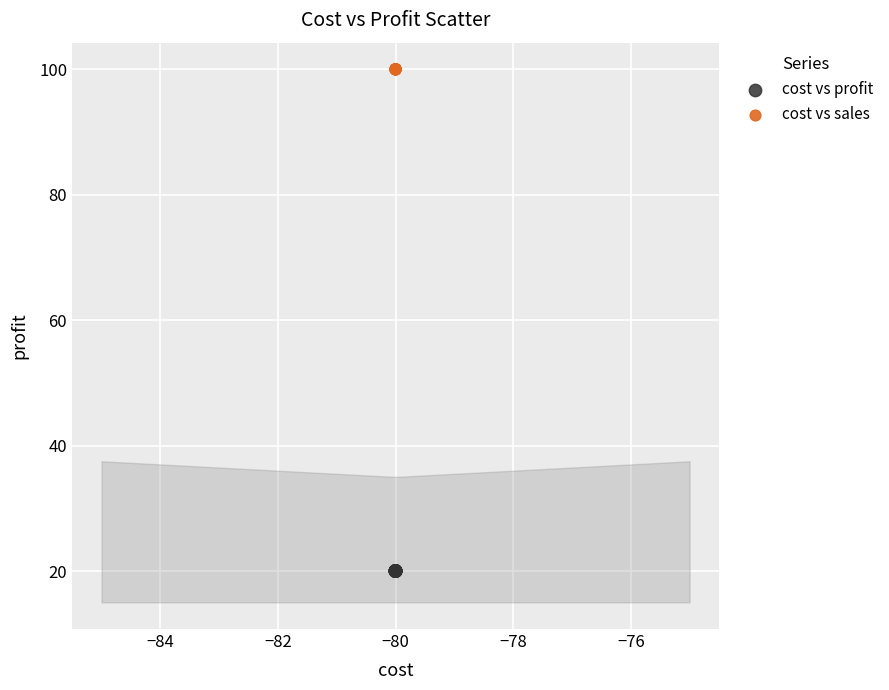

Which series contains the highest Y value?

cost vs sales